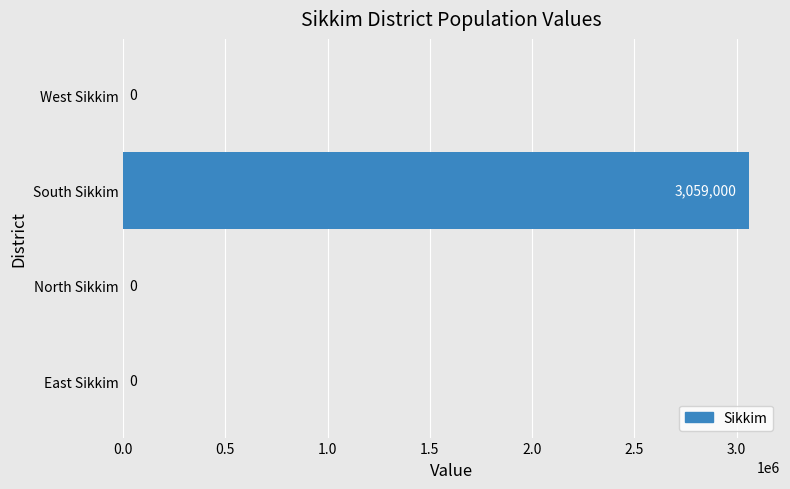

How many distinct data groups are displayed?

1